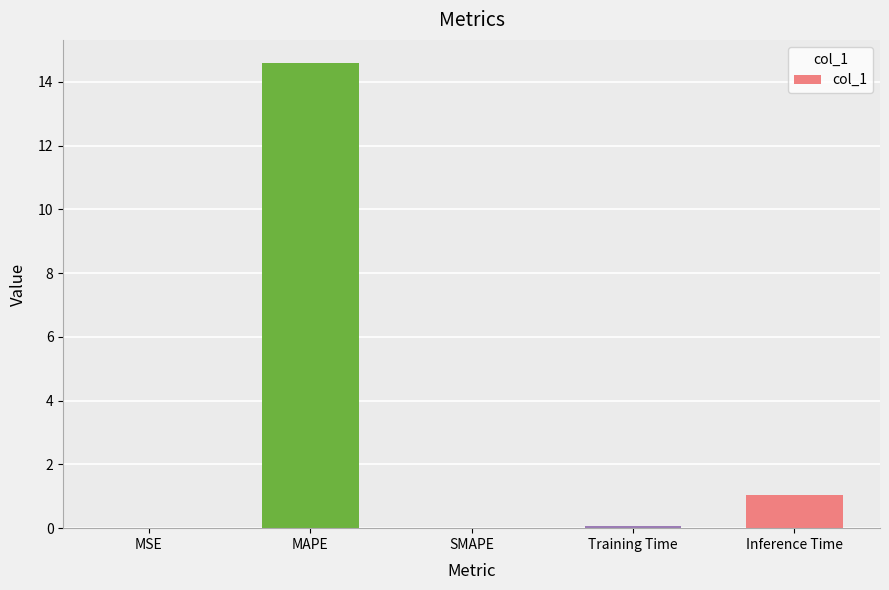

The chart shows a value of 14.6 at MAPE. True or false?

True